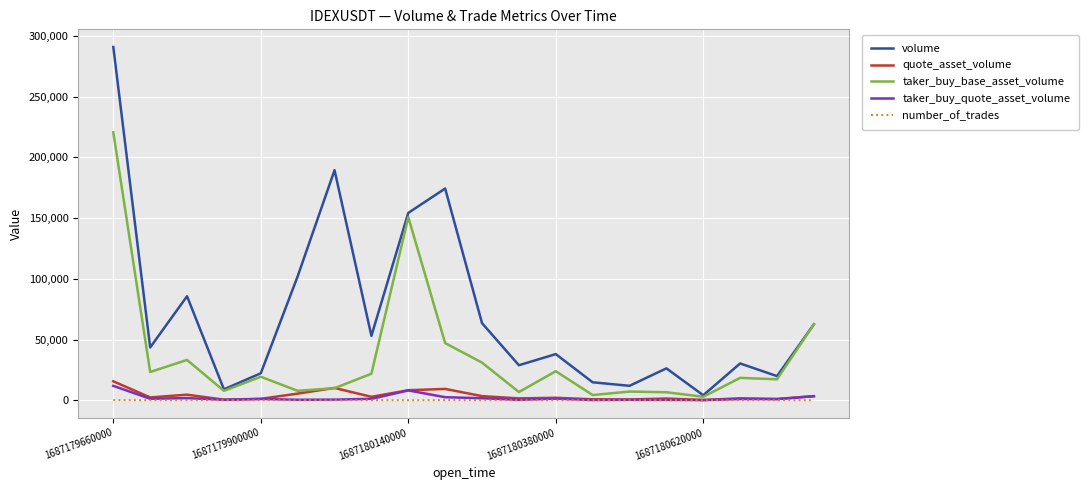

Which series has the largest total across all categories?

volume